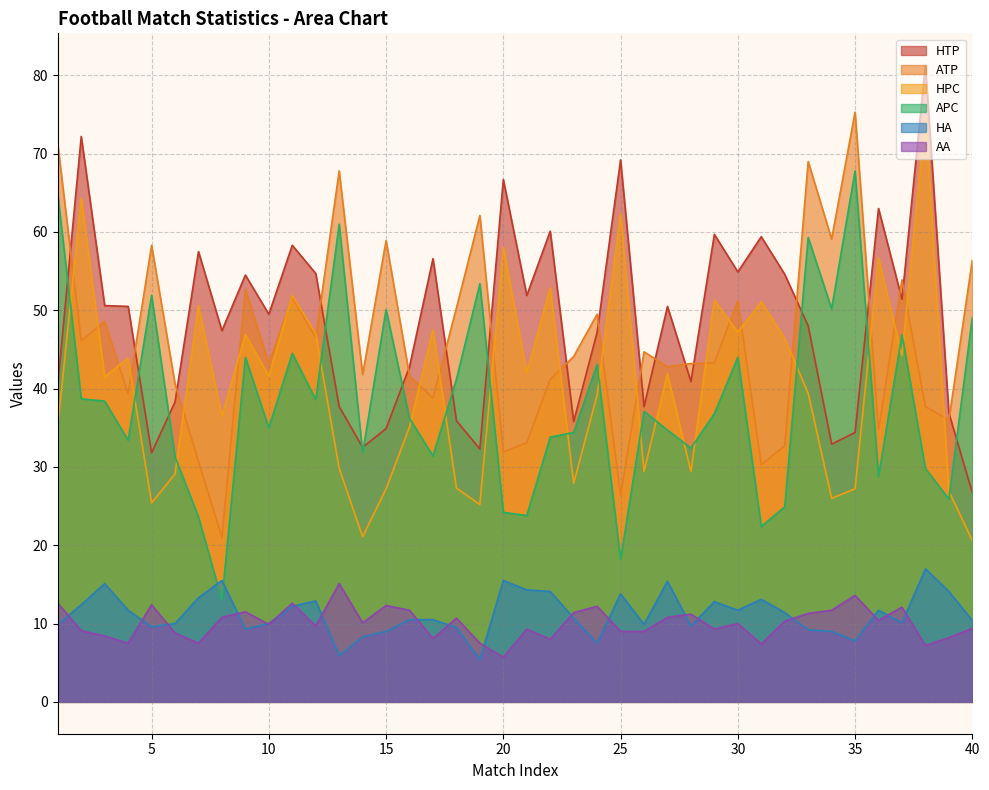

Is the value of HPC at 19 greater than the value of APC at 39?

No